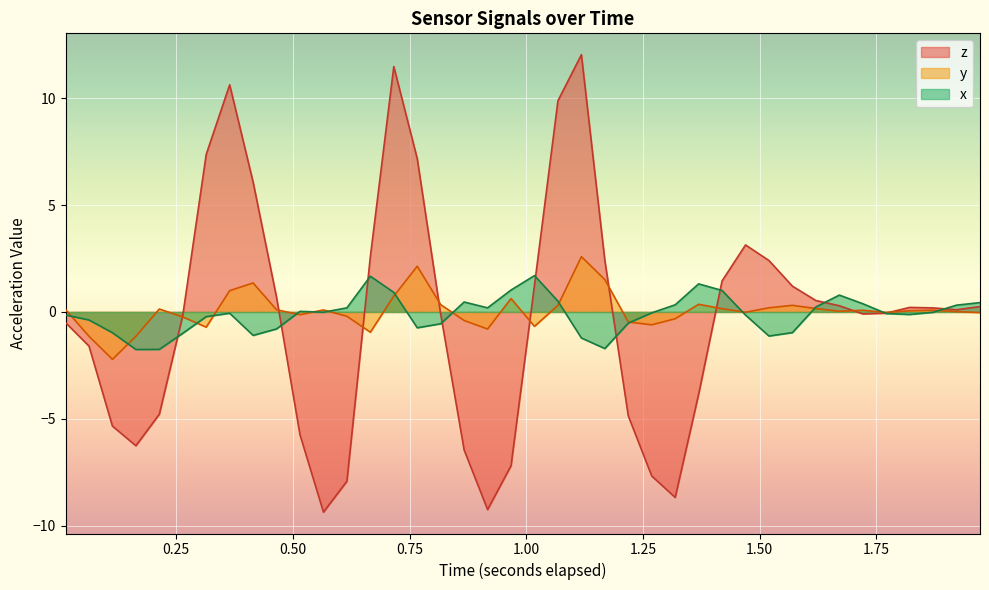

What is the maximum value shown in the chart?

12.0